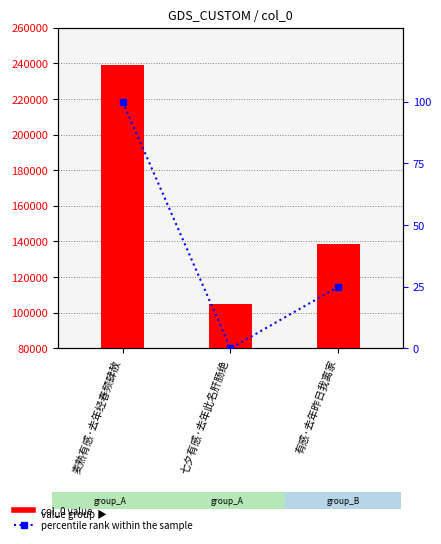

Where is percentile rank within the sample nearest to the value 50?

有感·去年昨日我离家